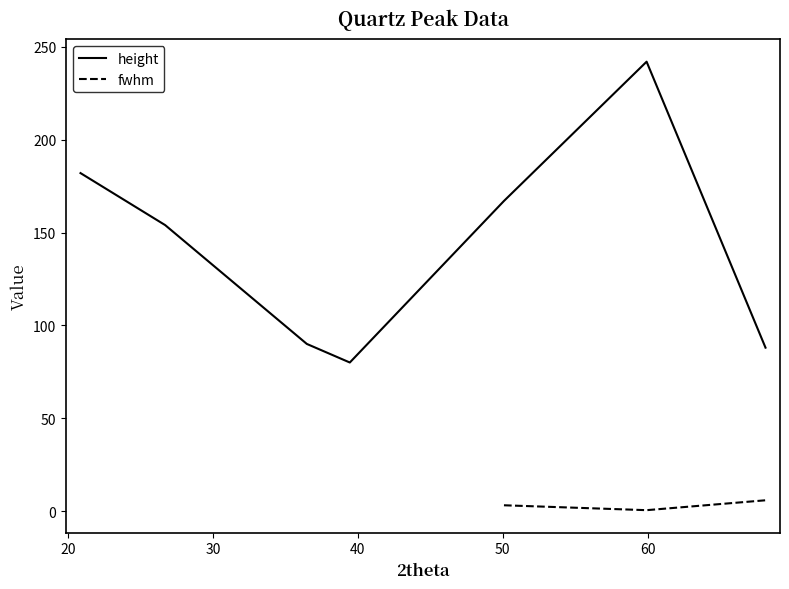

True or false: fwhm has more than 1 interior local peaks.

False